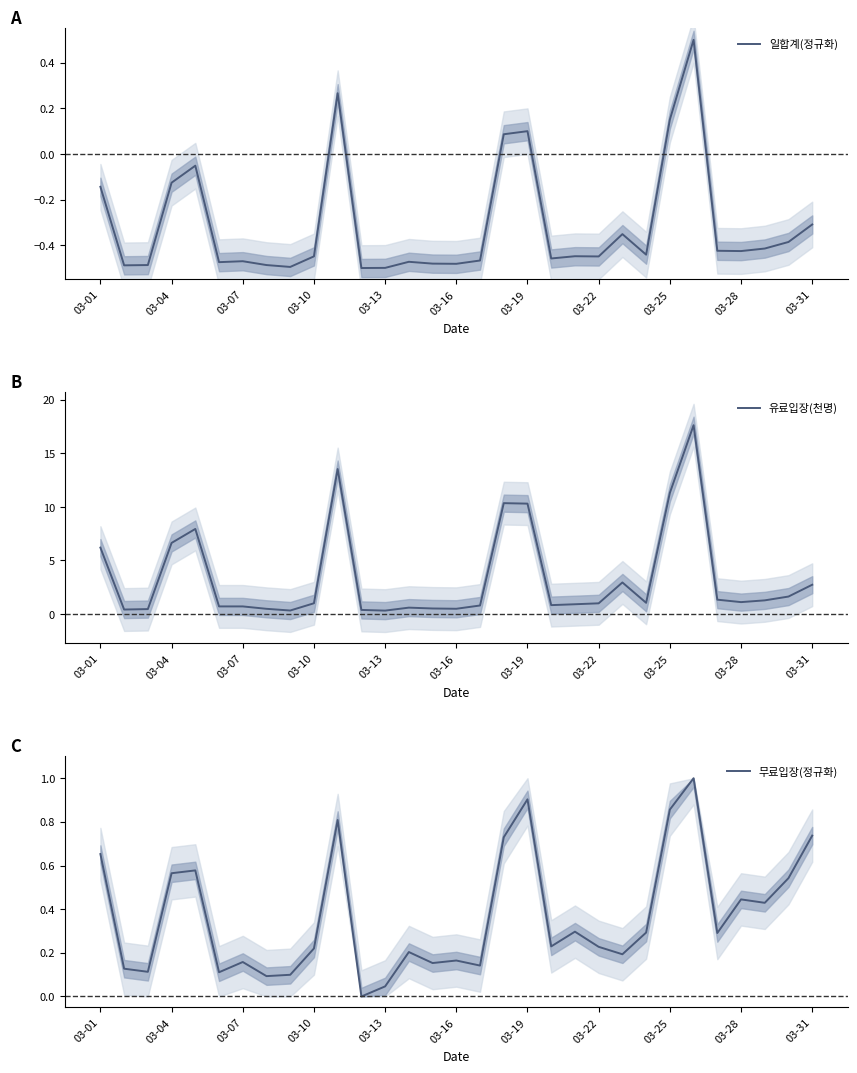

The value of 일합계(정규화) at 03-13 is -0.5. True or false?

True